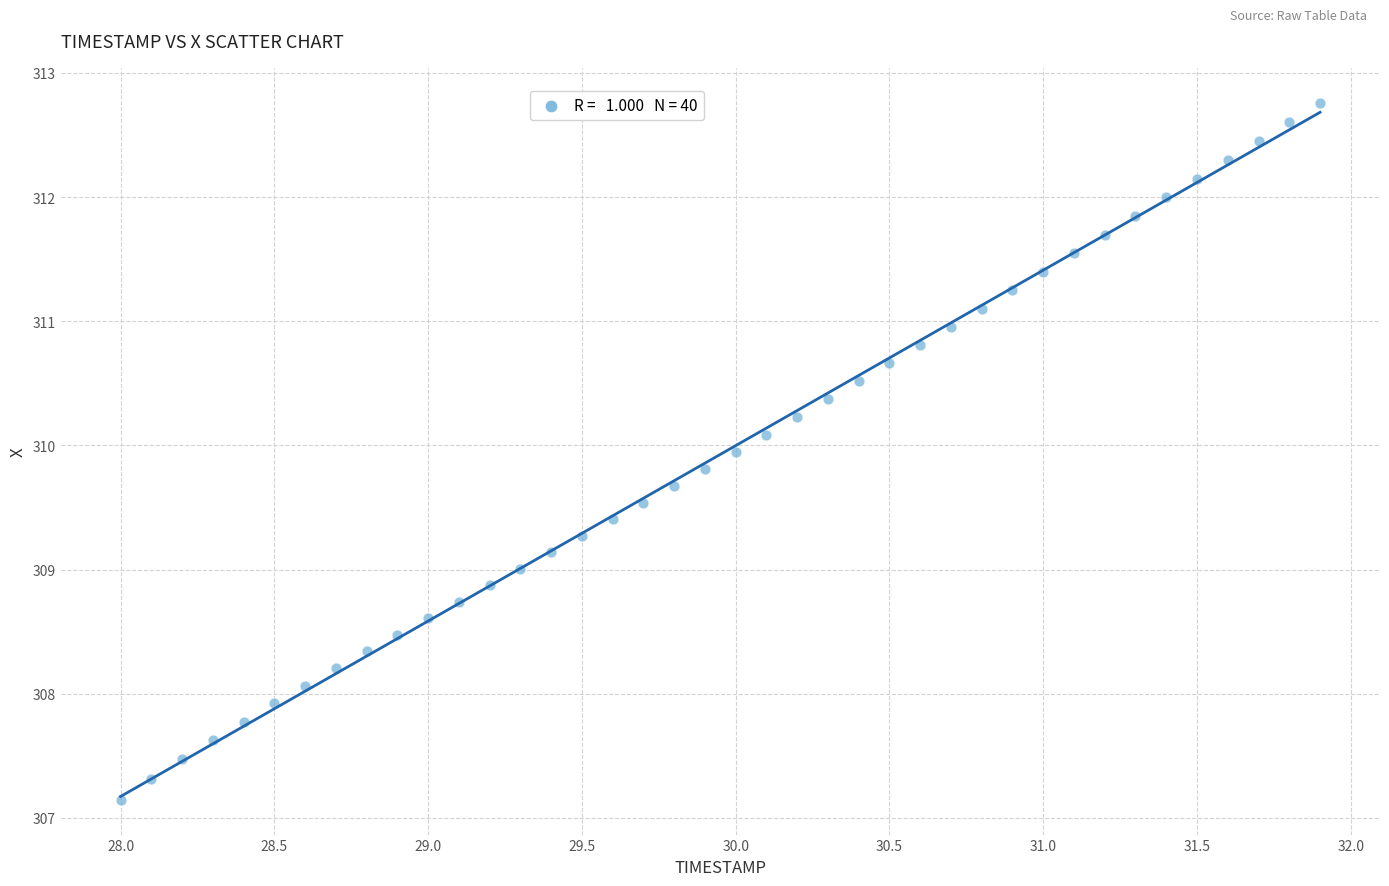

What is the range of X values (max minus min)?

3.9